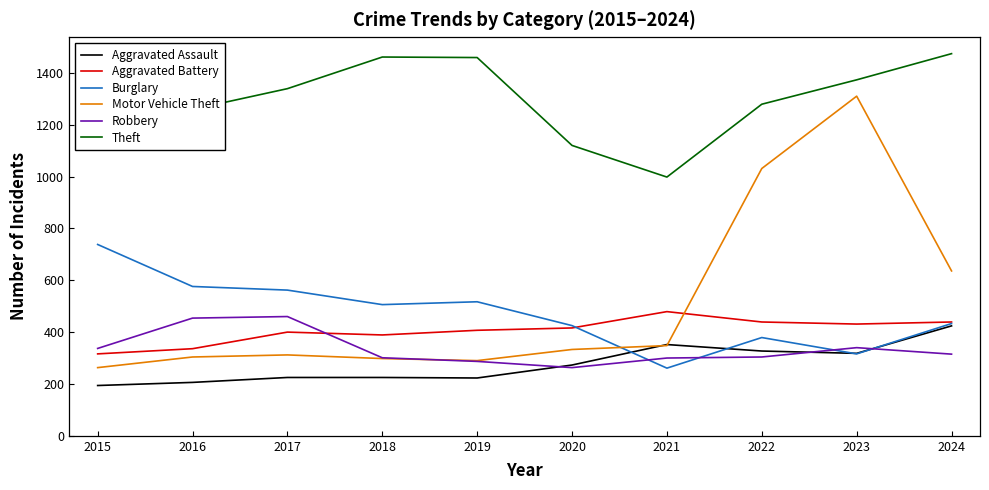

What is the difference between the maximum and minimum values in the Burglary series?

477